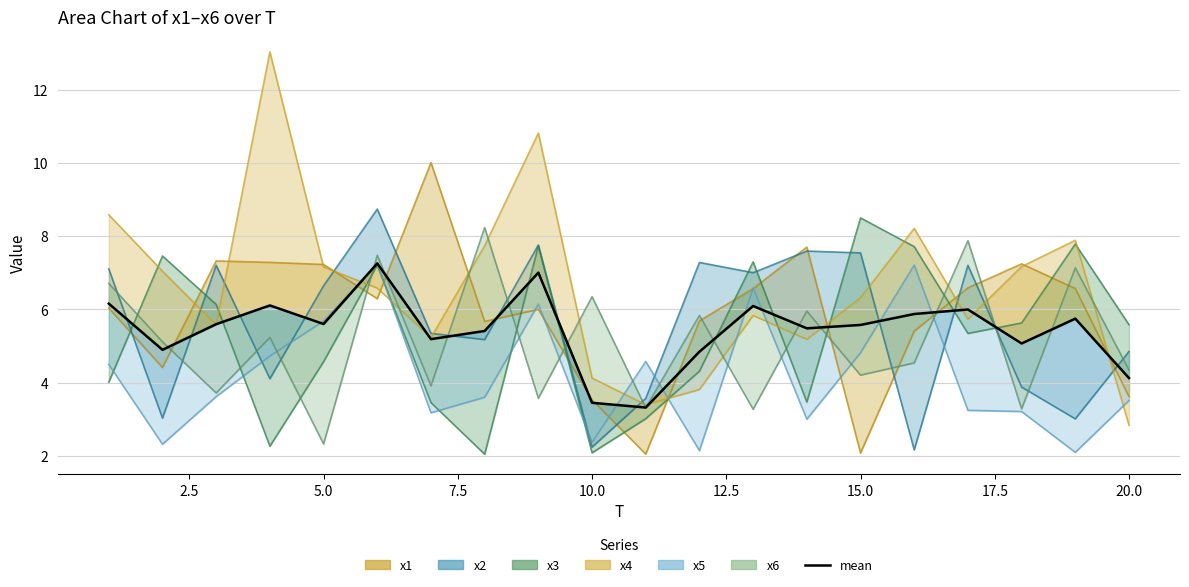

True or false: the data shows 5.6 at 5.0.

True